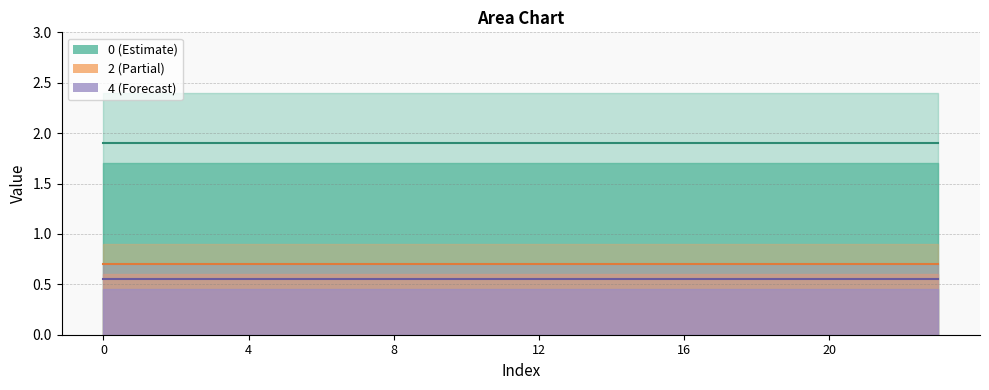

True or false: 4 and 5 intersect in this chart.

False